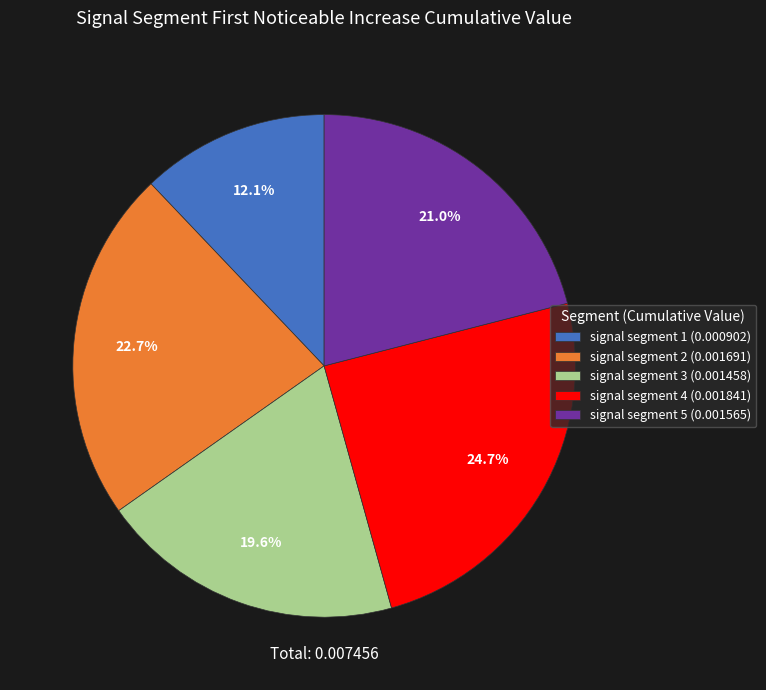

Rank the categories by value from lowest to highest.

signal segment 1, signal segment 3, signal segment 5, signal segment 2, signal segment 4